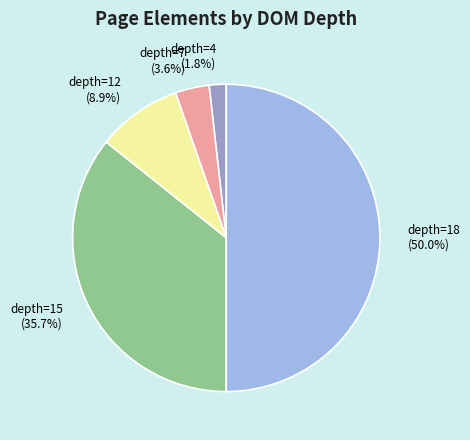

What percentage is the depth=18 slice, to the nearest percent?

50%